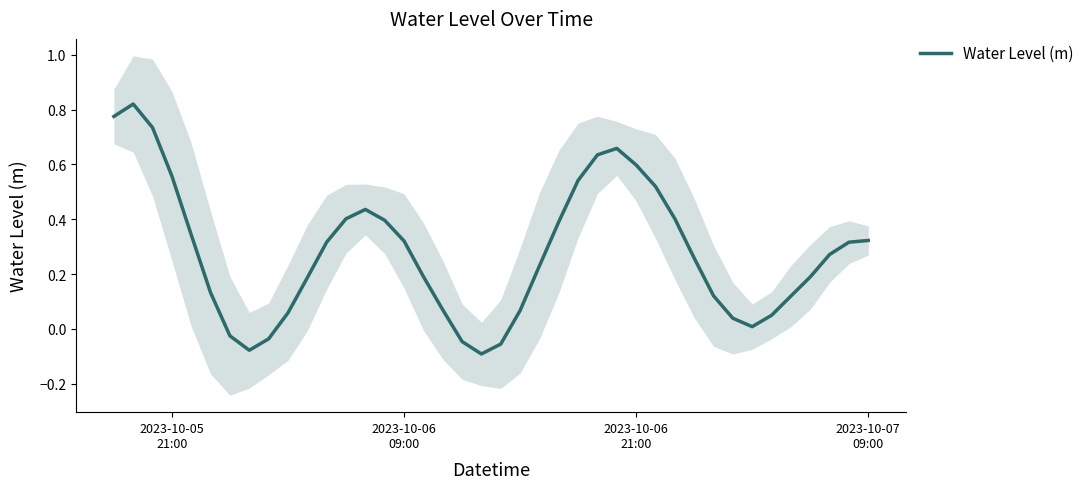

What is the sum of all values?

11.1